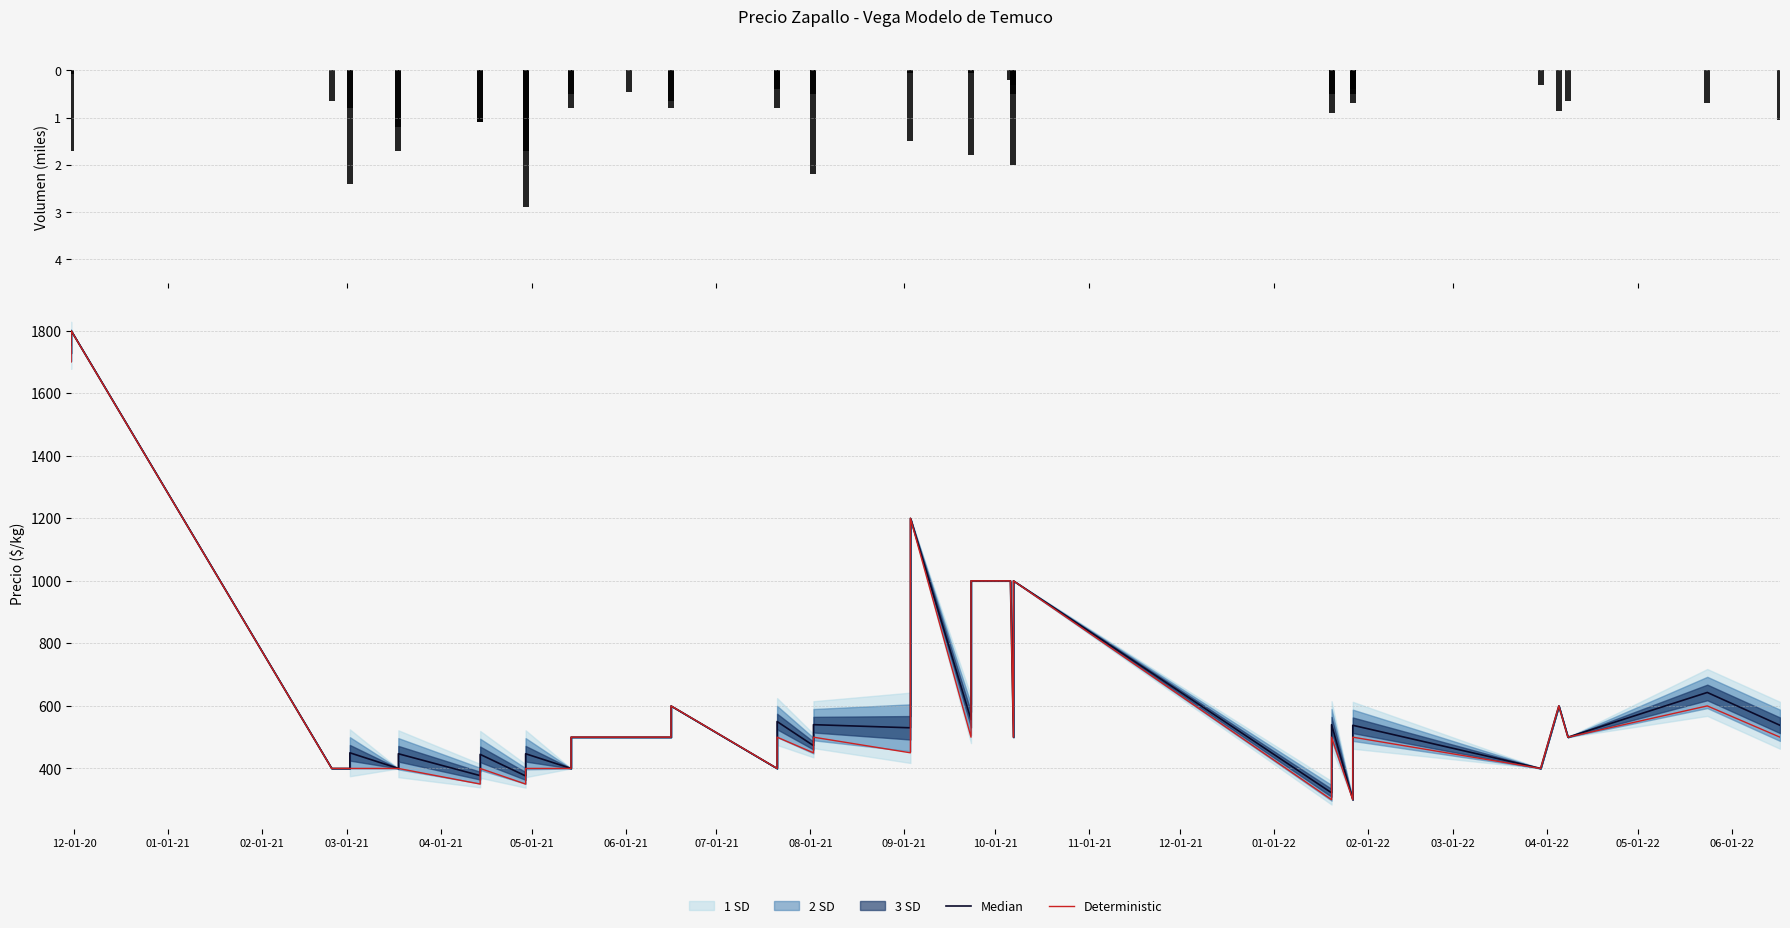

Reading left to right, transcribe all the data shown in this chart.

Volumen (ton): -0.1	-1.7	-0.7	-0.8	-2.4	-1.2	-1.7	-1.1	-1.1	-1.7	-2.9	-0.5	-0.8	-0.5	-0.7	-0.8	-0.2	-0.4	-0.8	-0.5	-2.2	-0.1	-1.5	-0.1	-1.8	-0.2	-0.3	-0.5	-2.0	-0.5	-0.9	-0.4	-0.5	-0.7	-0.3	-0.8	-0.7	-0.7	-1.1
Median: 1753.0	1800.0	400.0	400.0	450.0	400.0	447.0	377.0	445.0	376.0	447.0	400.0	500.0	500.0	500.0	600.0	400.0	500.0	550.0	473.0	540.0	530.0	1200.0	556.0	1000.0	1000.0	500.0	850.0	1000.0	322.0	540.0	300.0	300.0	538.0	400.0	600.0	500.0	643.0	538.0
Deterministic: 1700.0	1800.0	400.0	400.0	400.0	400.0	400.0	350.0	400.0	350.0	400.0	400.0	500.0	500.0	500.0	600.0	400.0	500.0	500.0	450.0	500.0	450.0	1200.0	500.0	1000.0	1000.0	500.0	850.0	1000.0	300.0	500.0	300.0	300.0	500.0	400.0	600.0	500.0	600.0	500.0